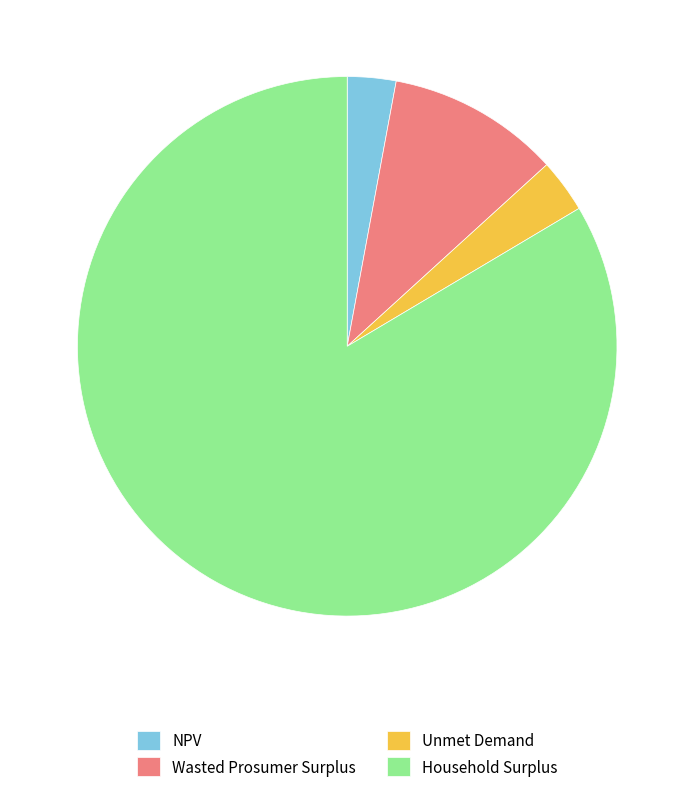

Is there a majority slice in this chart?

Yes